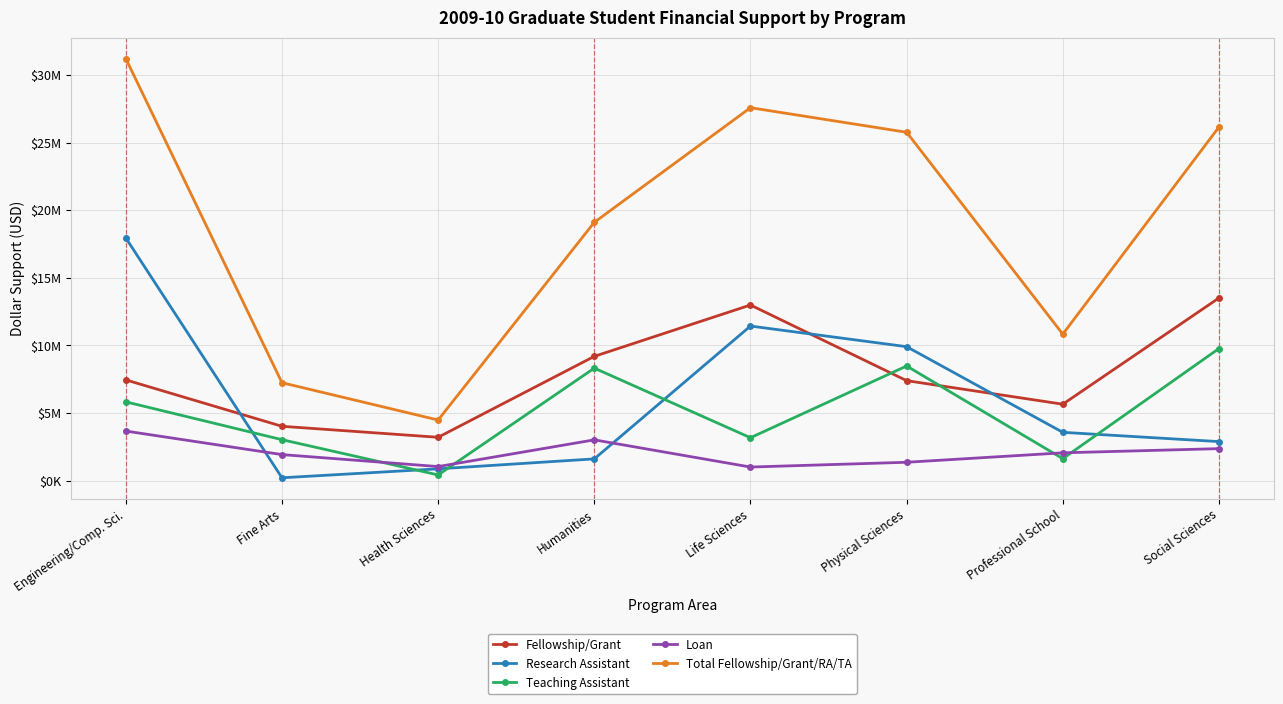

Is this an area chart (filled region under the line)?

No